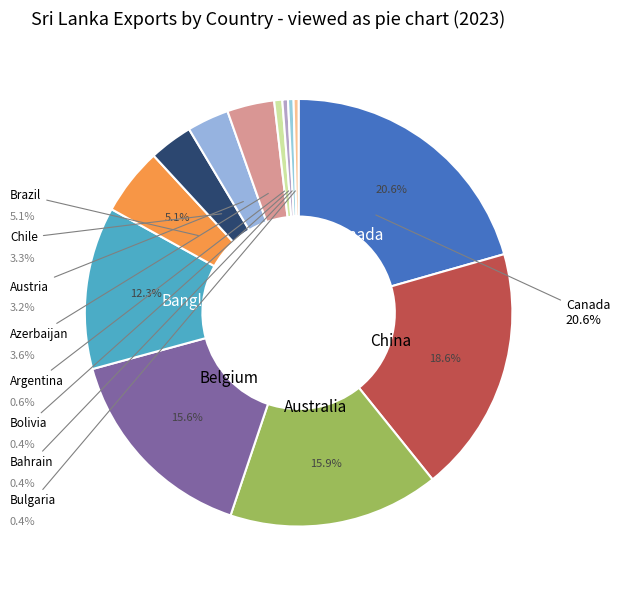

Does any single category account for the majority?

No